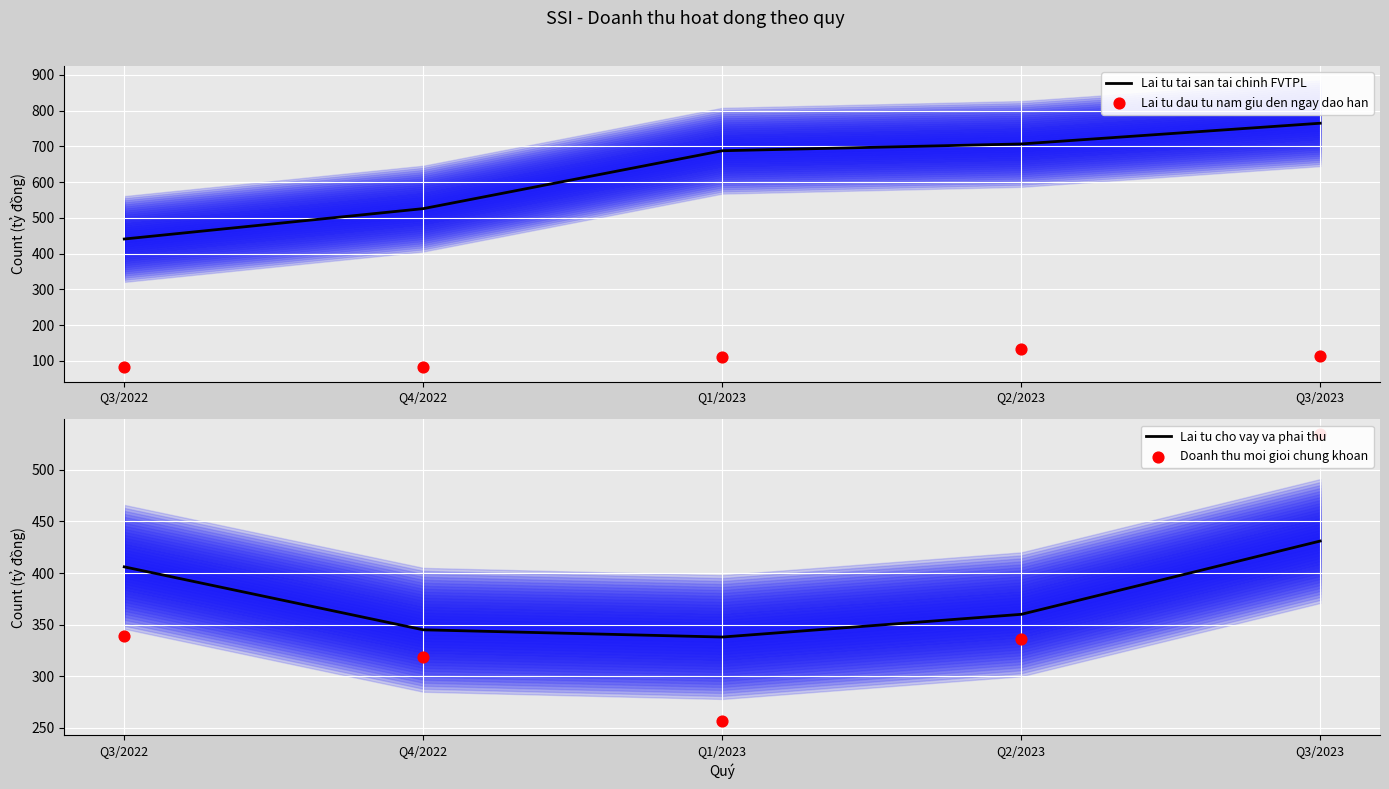

At which category is the sum across all series the highest?

Q3/2023